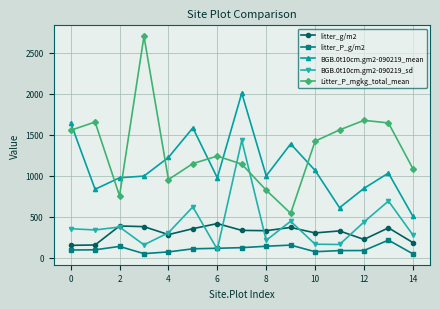

List the series in order of their peak value, highest first.

Litter_P_mgkg_total_mean, BGB.0t10cm.gm2-090219_mean, BGB.0t10cm.gm2-090219_sd, litter_g/m2, litter_P_g/m2